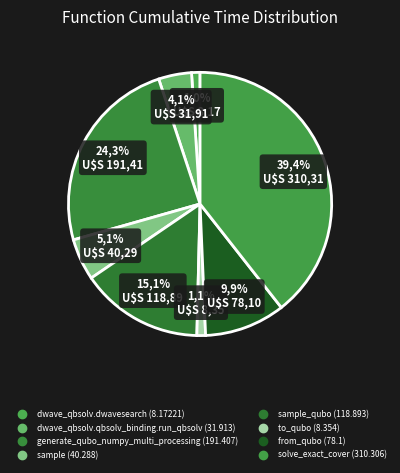

Count the number of slices in the pie.

8